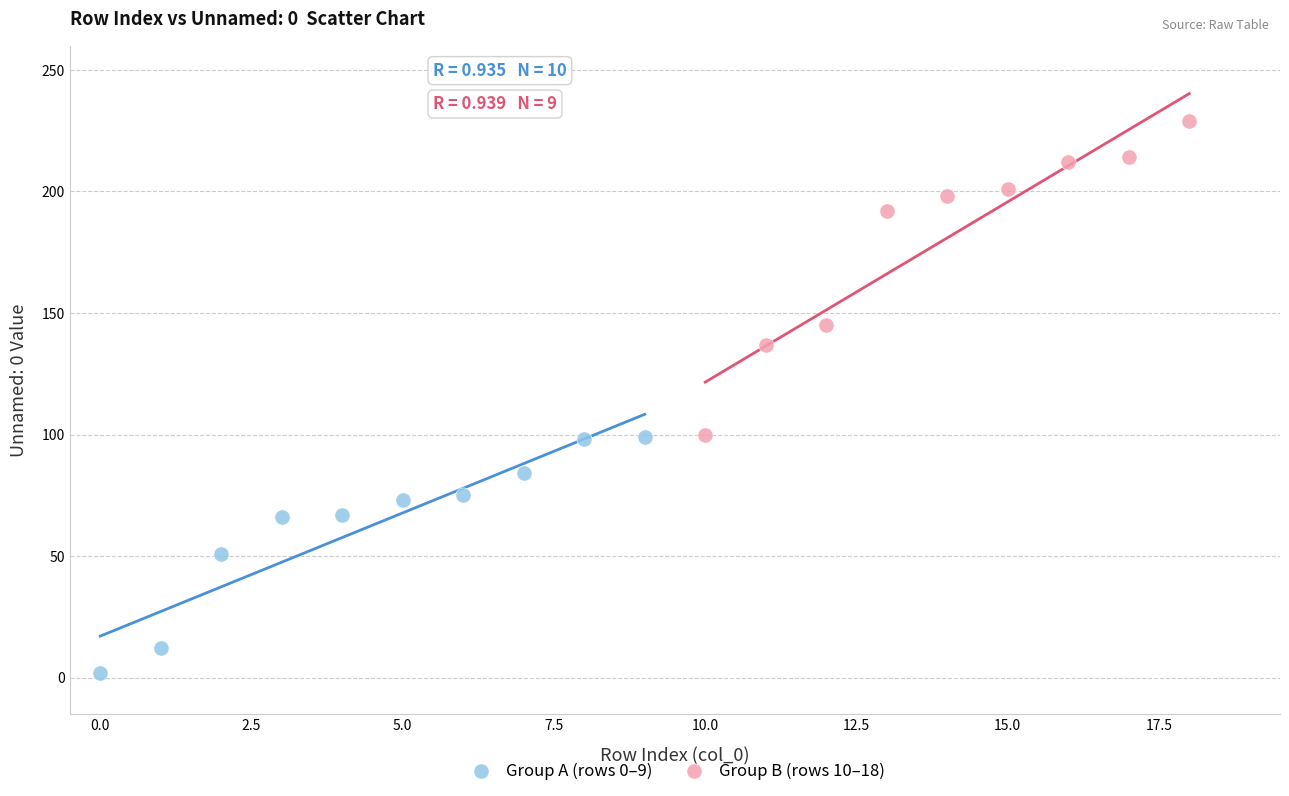

Which series reaches the maximum Y coordinate?

Group B (rows 10–18)